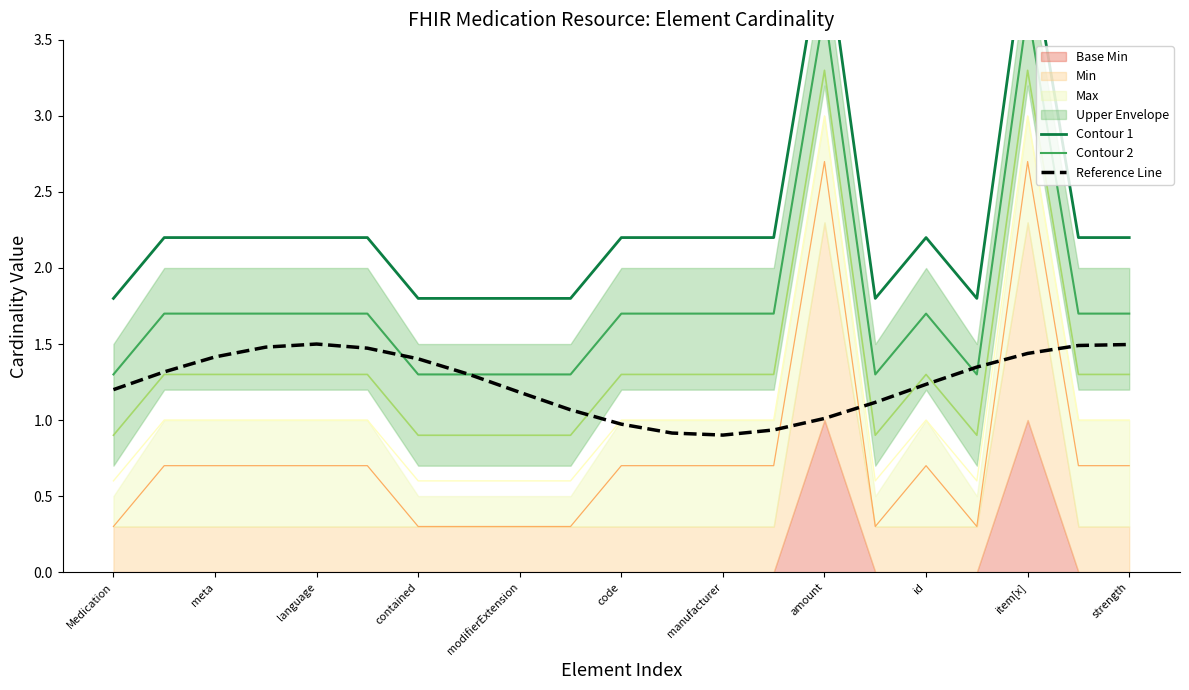

What is the maximum value for Reference Line?

1.5